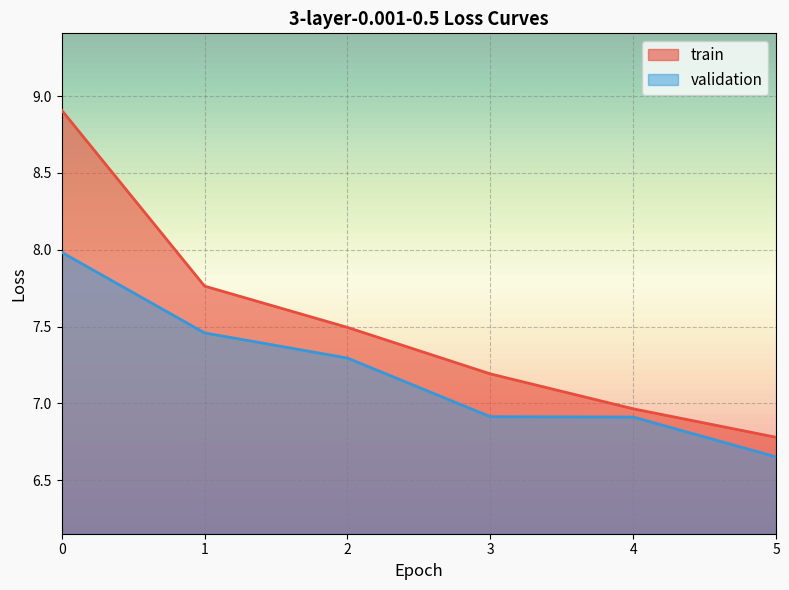

Is it true that validation equals 6.7 at 5?

True